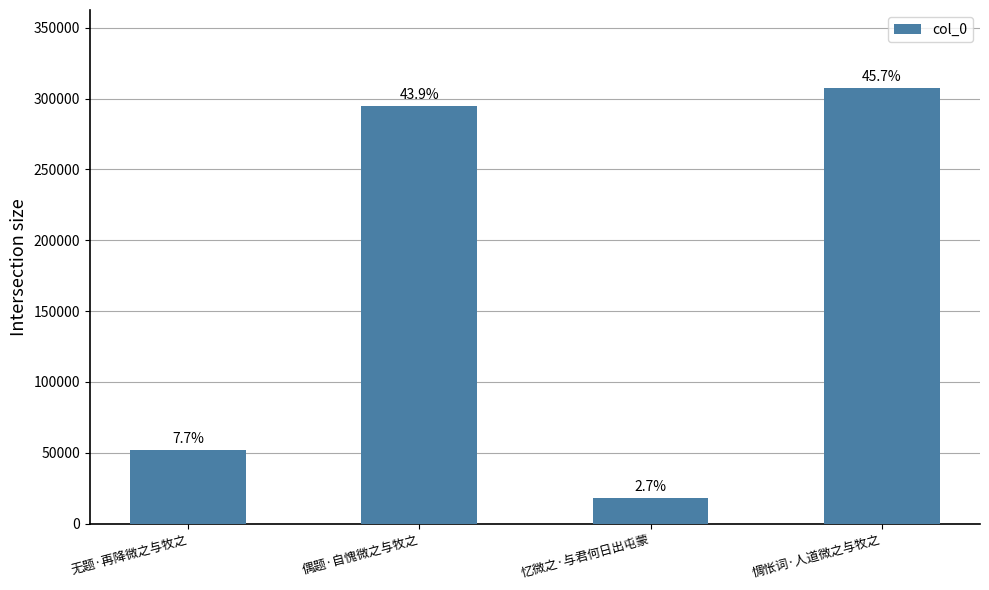

The chart shows a value of 26756 at 忆微之·与君何日出屯蒙. True or false?

False